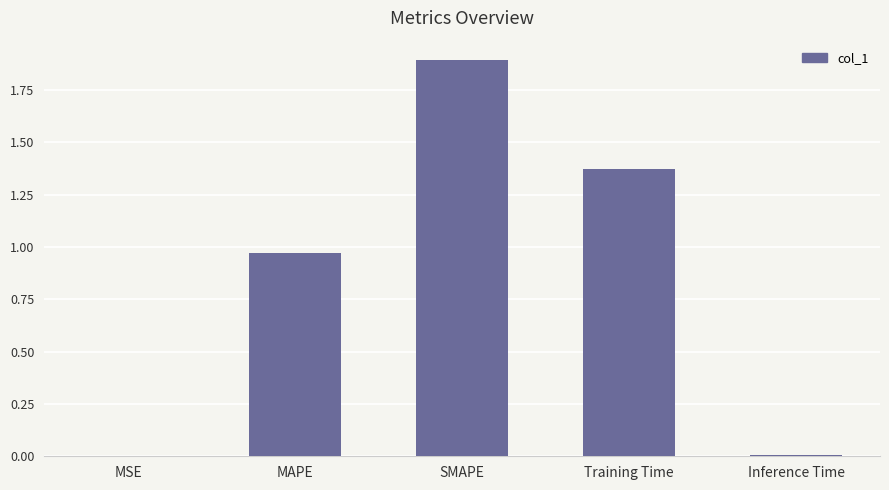

What is the greatest value displayed?

1.9